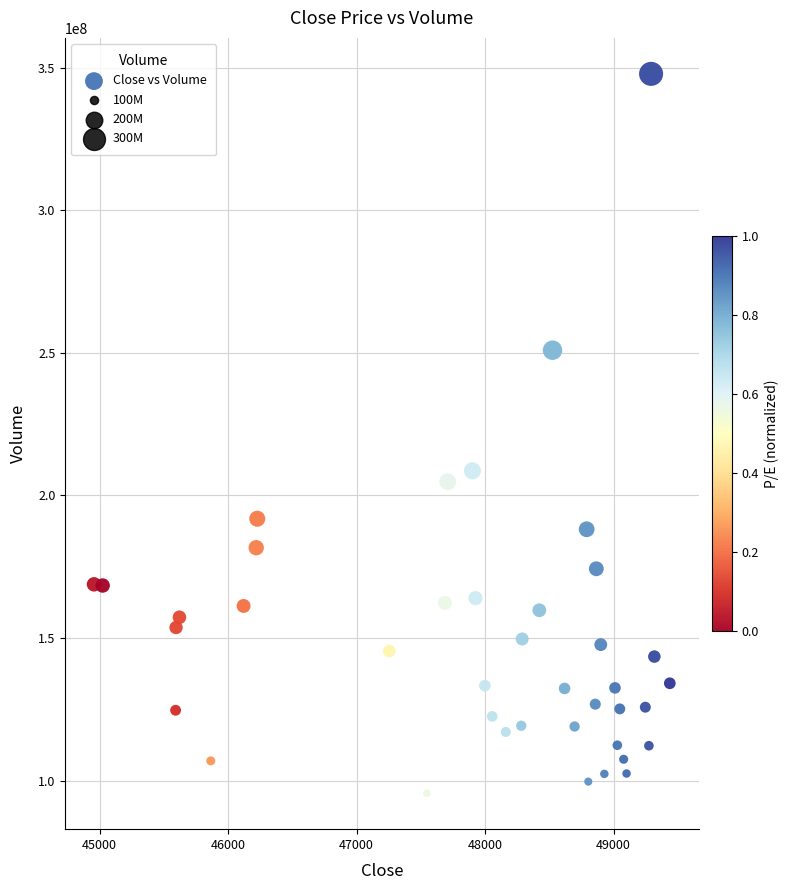

What is the range of Y values (max minus min)?

252135388